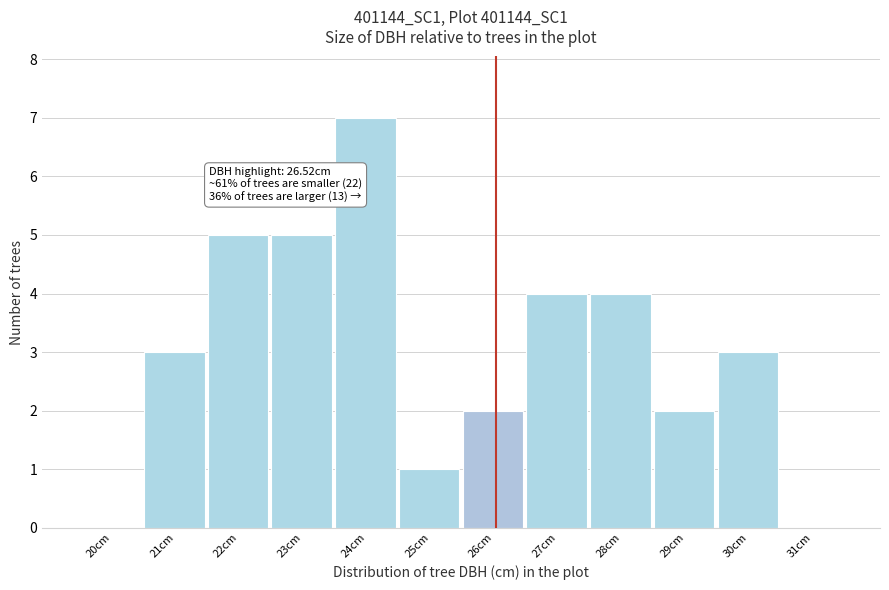

Reading right to left, list all the values displayed in this chart.

31cm=0	30cm=3	29cm=2	28cm=4	27cm=4	26cm=2	25cm=1	24cm=7	23cm=5	22cm=5	21cm=3	20cm=0